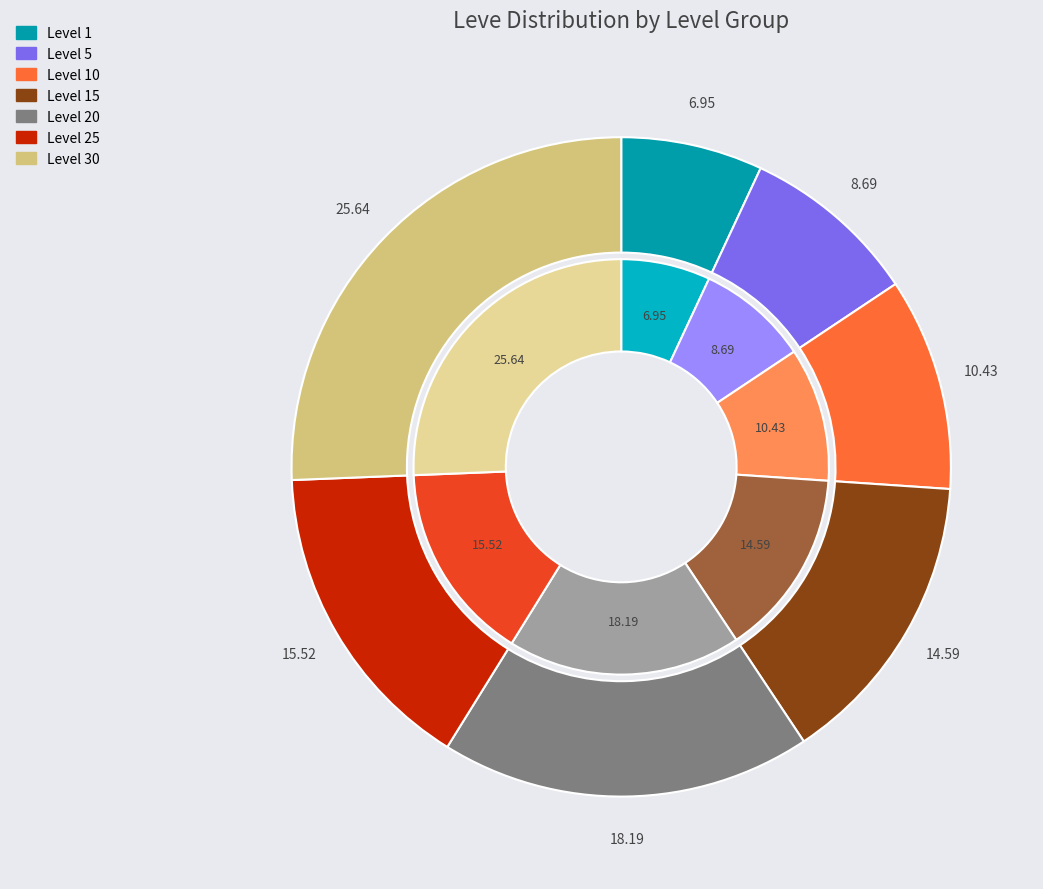

Is it true that Level 5 is 3% of the pie?

False